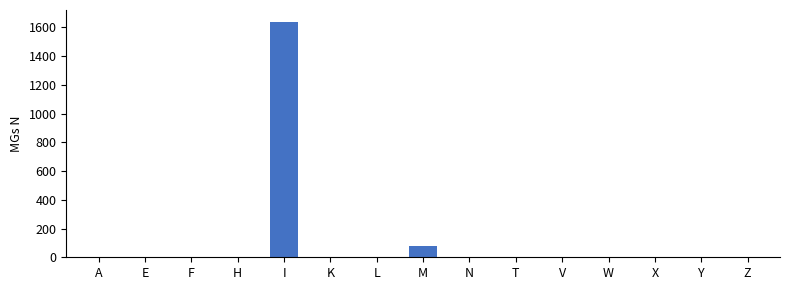

Reading left to right, transcribe all the data shown in this chart.

A=0	E=0	F=0	H=0	I=1639	K=0	L=0	M=80	N=0	T=0	V=0	W=0	X=0	Y=0	Z=0